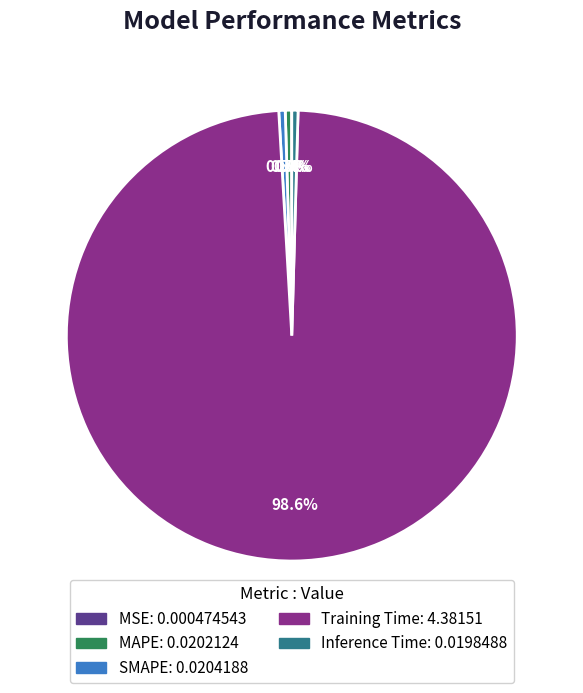

Which category has the biggest portion of the pie?

Training Time